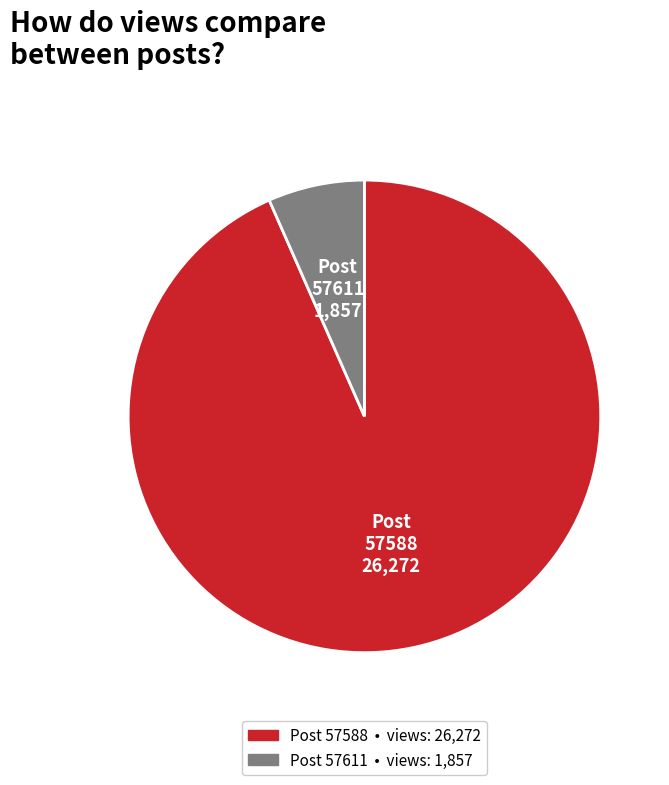

Does any single category account for the majority?

Yes